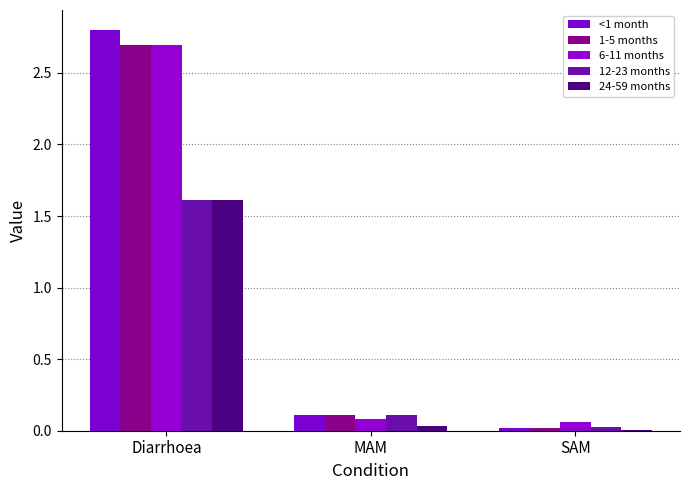

How many groups of bars are there?

3